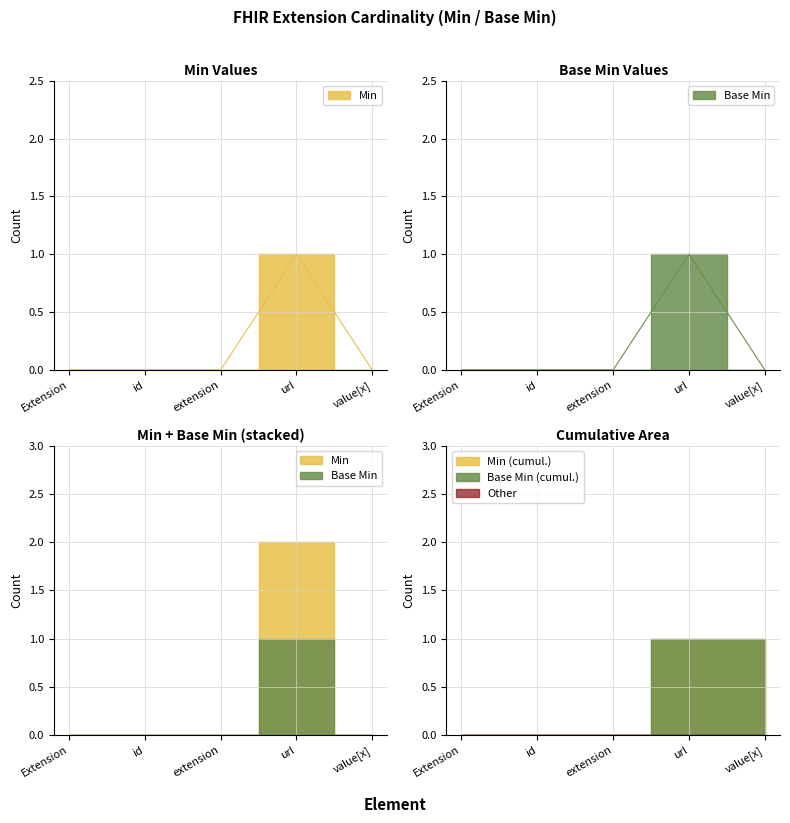

Which category has the lowest value across all series?

Extension